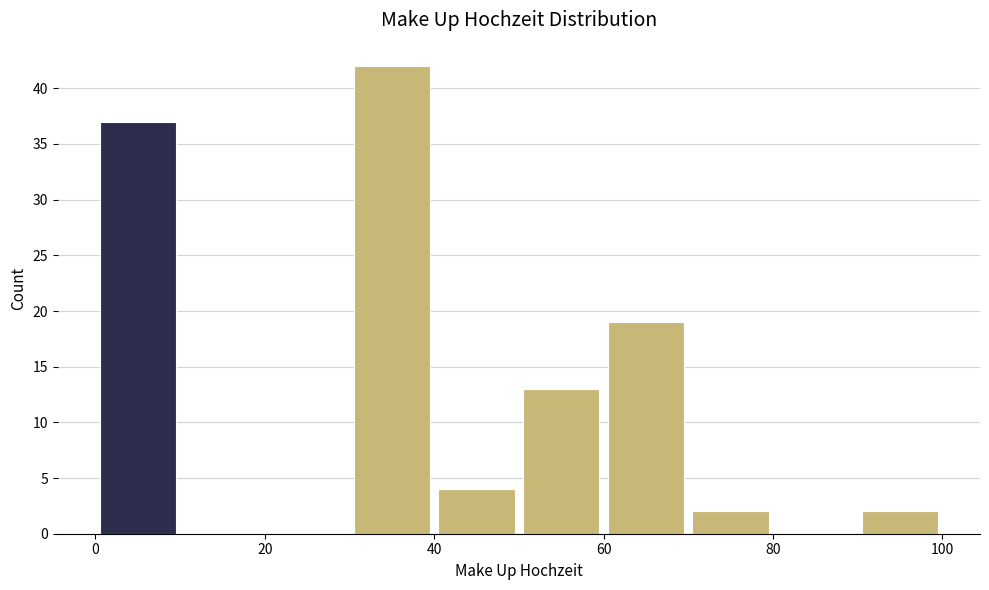

How tall is the bar that spans 60 to 70 on the x-axis? The values are not printed on the chart, so give them approximately, as read against the axis.

19